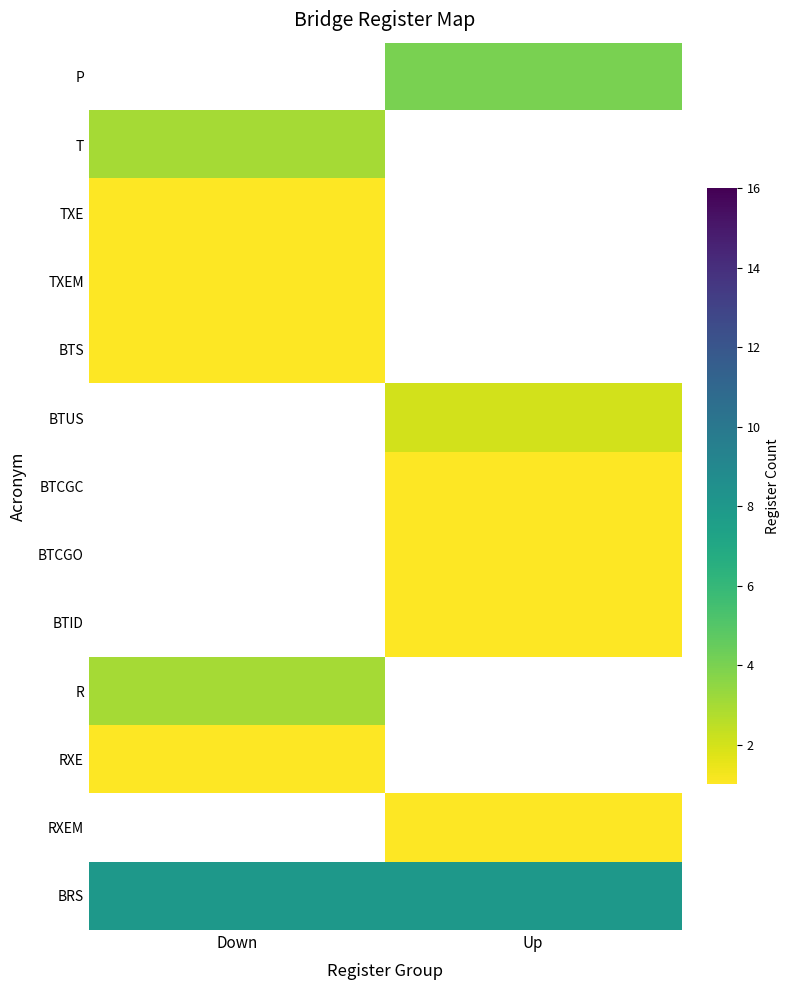

True or false: TXE has a value of 0.3 at Down.

False